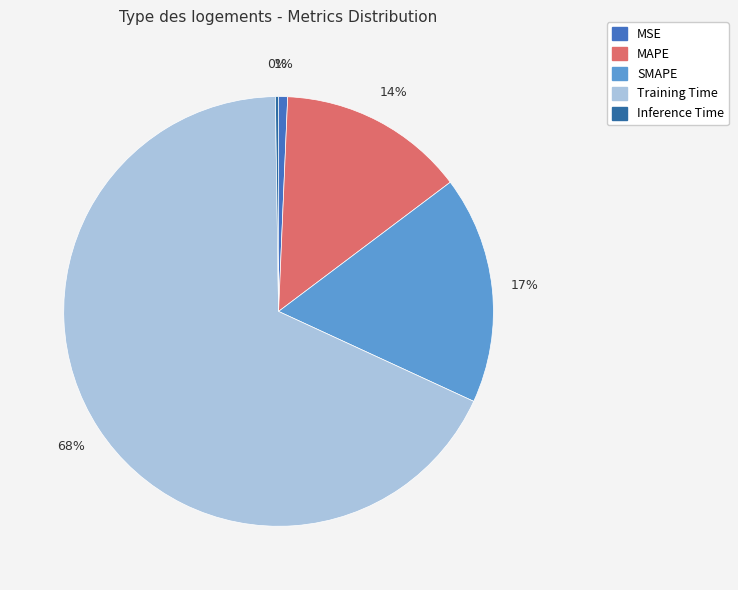

What is the majority slice?

Training Time